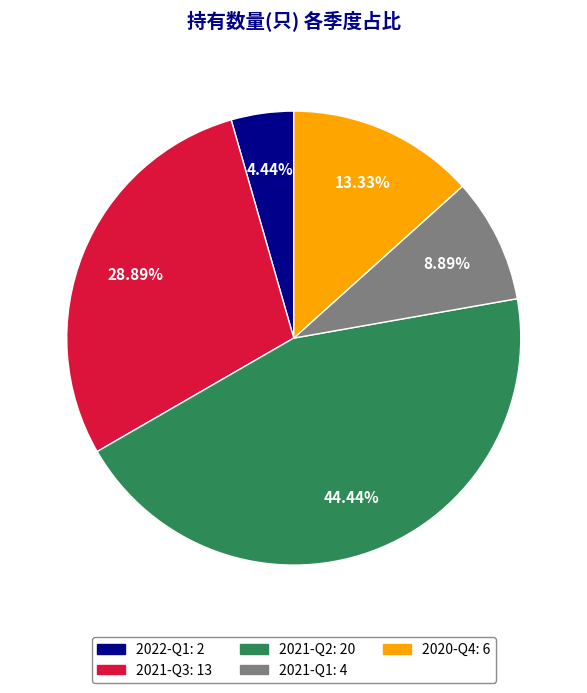

Which slice is the largest?

2021-Q2